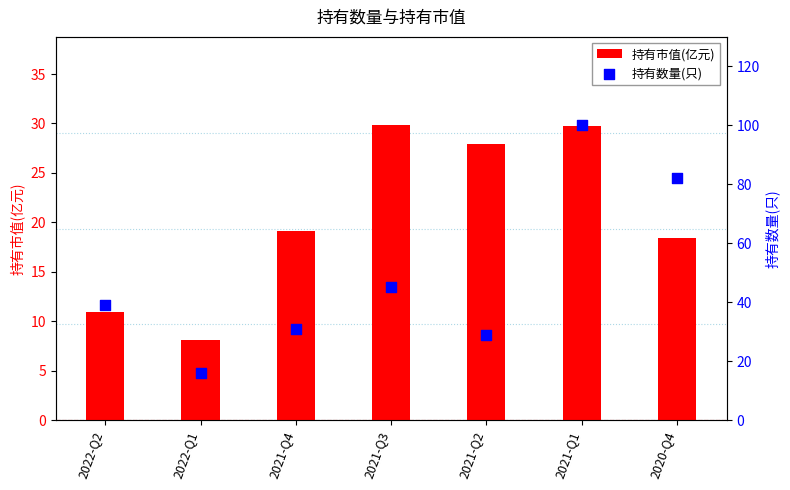

Which series contains the lowest Y value?

持有市值(亿元)